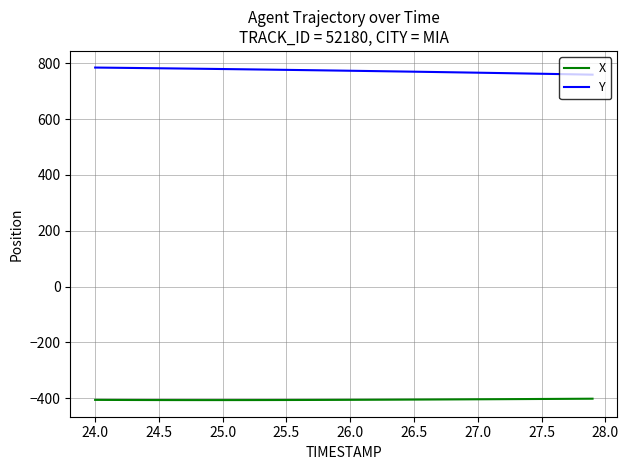

What is the difference between the maximum and second lowest values in the Y series?

24.6